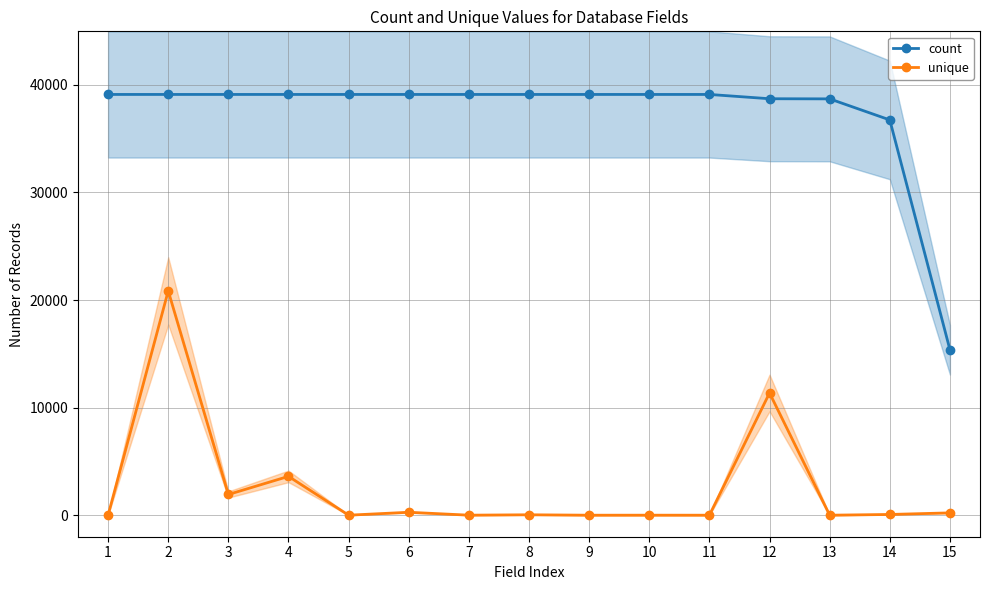

What is the approximate value of count at 5?

39110